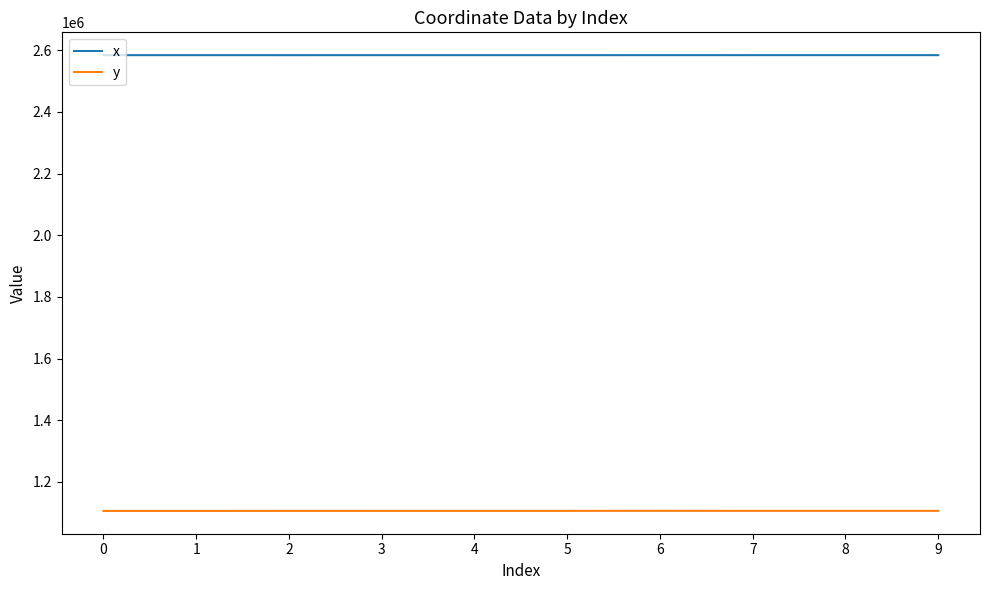

List the series in order of their overall mean, lowest first.

y, x